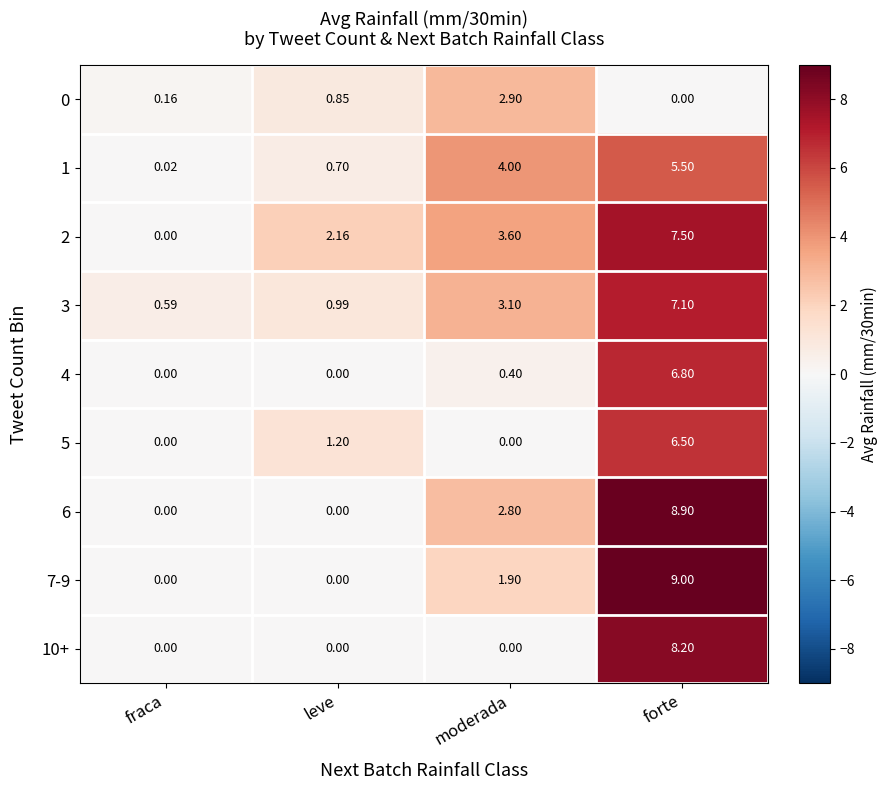

At which label does 5 first exceed 1?

leve